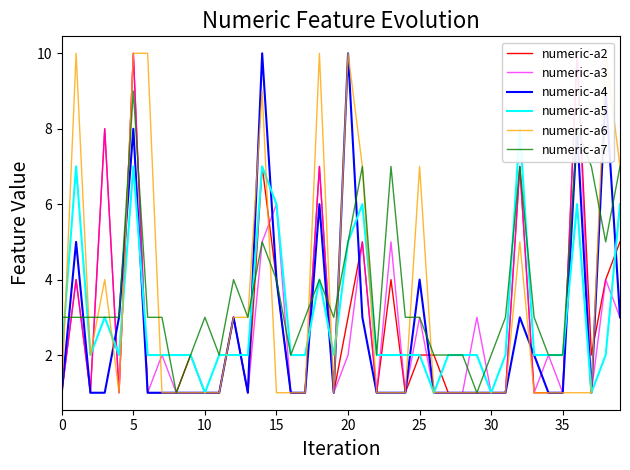

Which series has the largest range (max minus min)?

numeric-a2